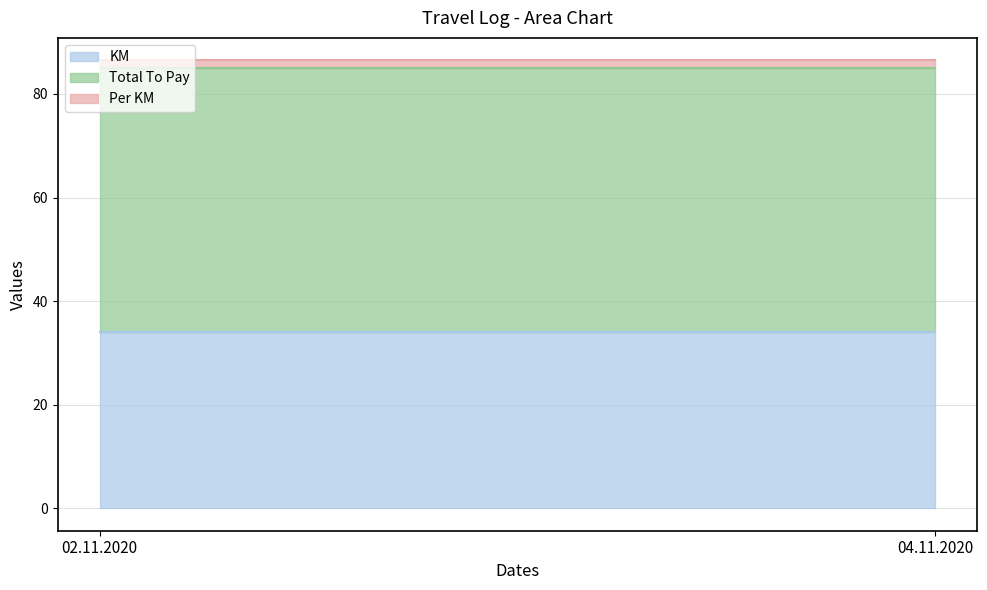

List the series in order of their overall mean, lowest first.

Per KM, KM, Total To Pay